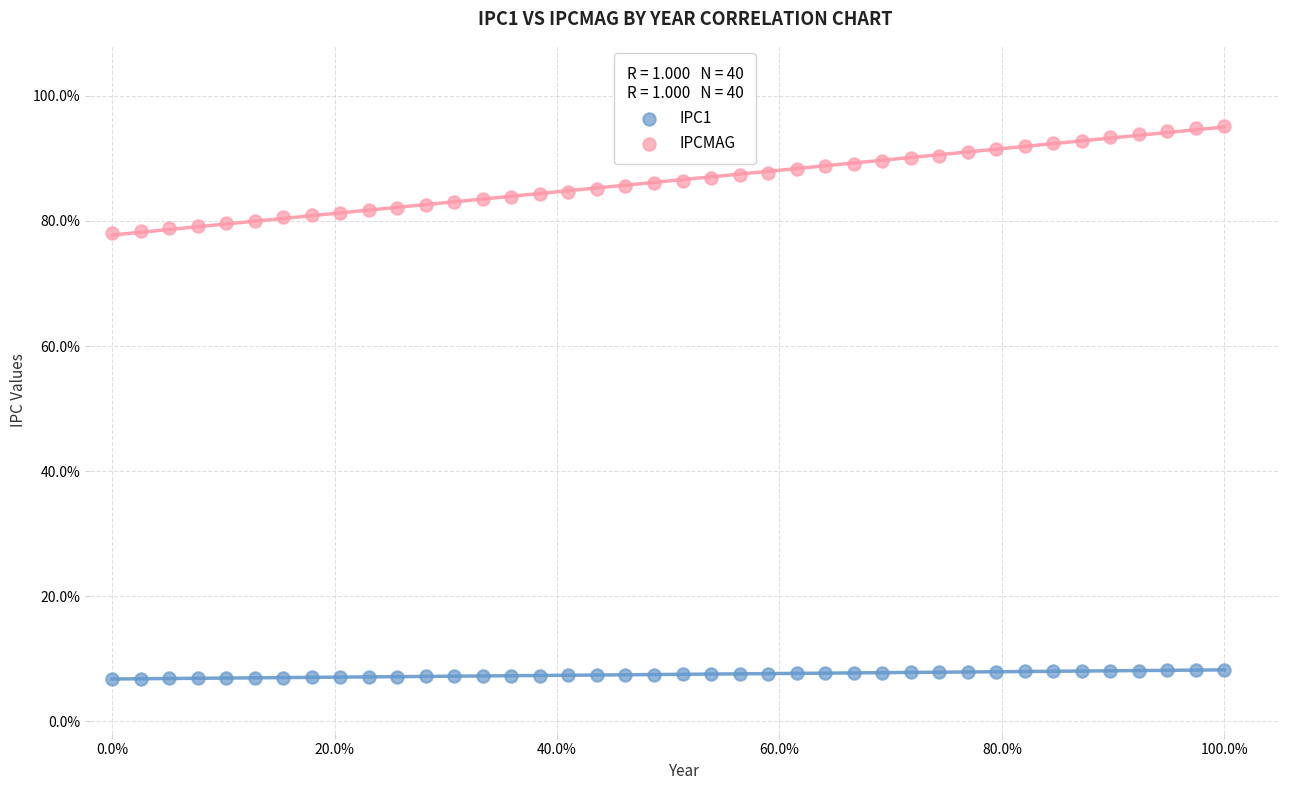

Which series reaches the maximum Y coordinate?

IPCMAG